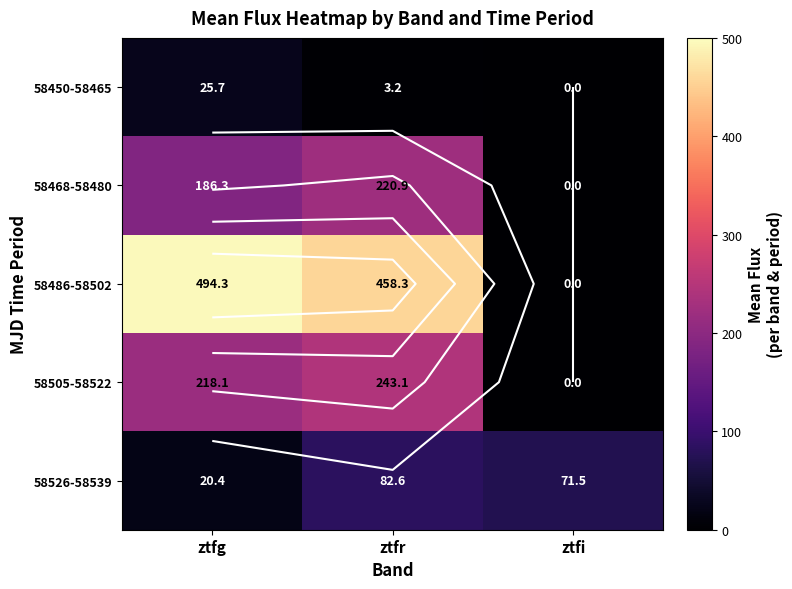

Rank the series at ztfr from lowest to highest value.

58450-58465, 58526-58539, 58468-58480, 58505-58522, 58486-58502